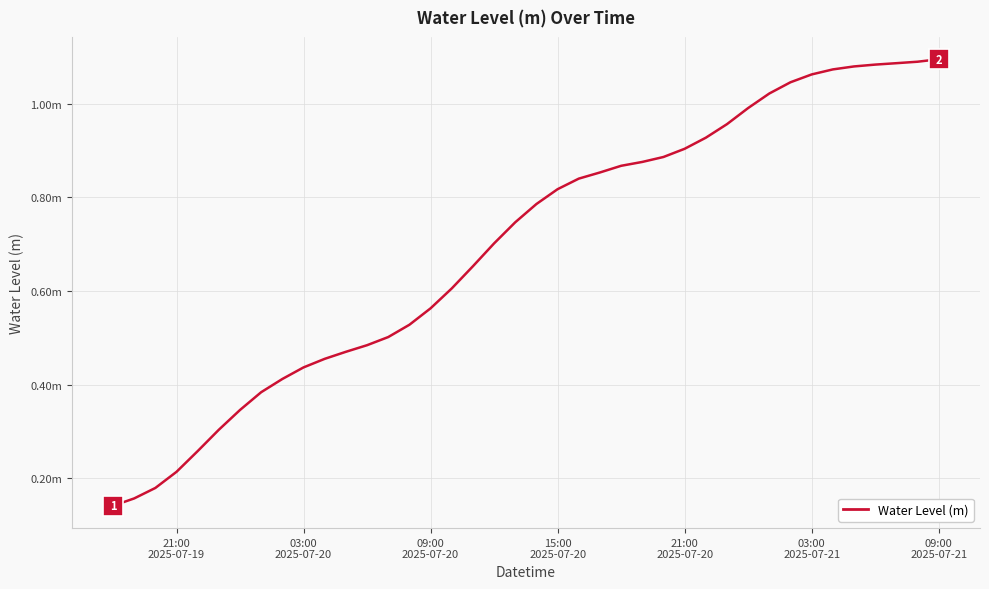

What is the greatest value displayed?

1.1